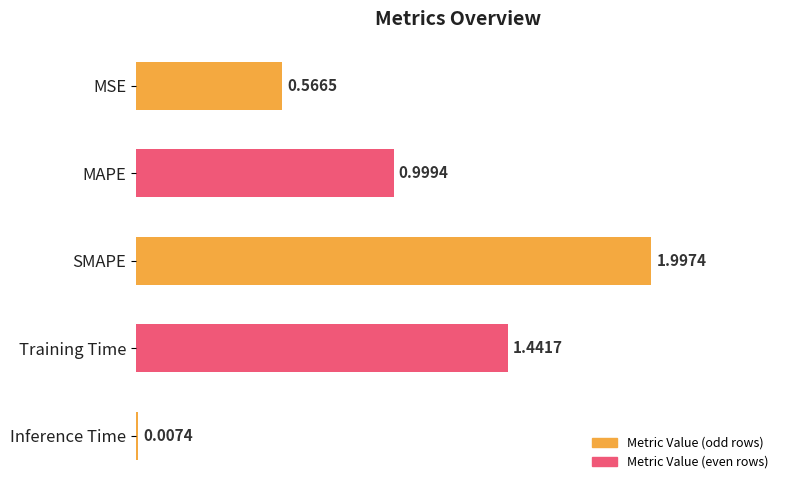

At which category does the chart reach its peak across all series?

SMAPE